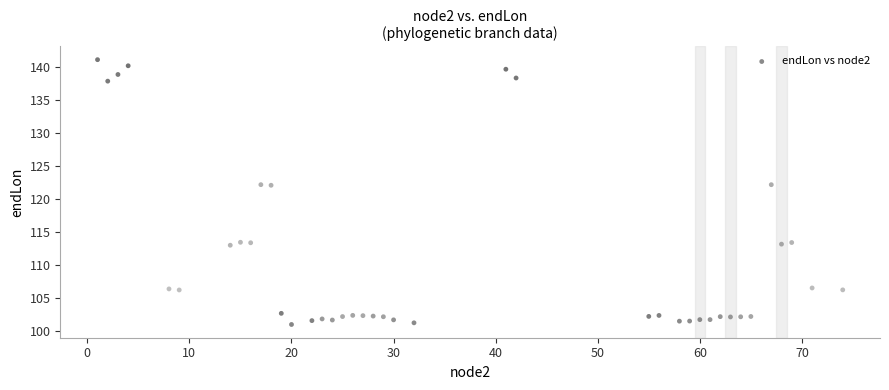

What is the range of X values (max minus min)?

73.0